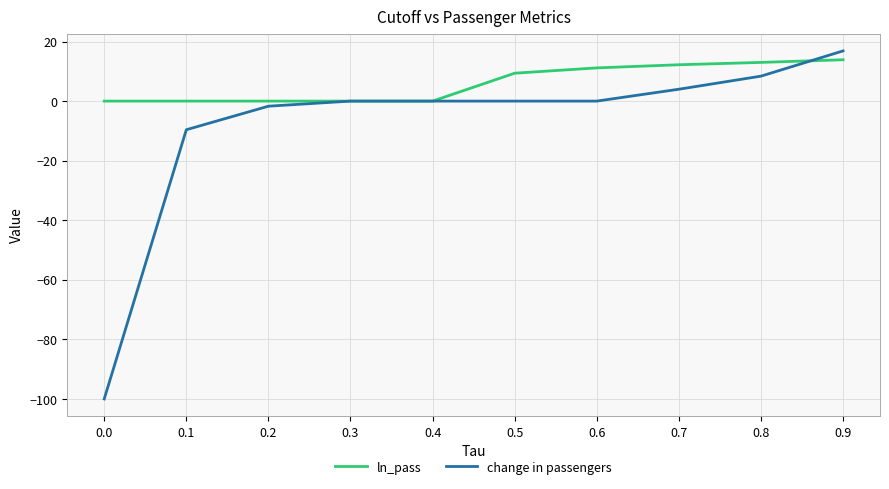

Reading right to left, what are all the values shown in this chart?

ln_pass: 13.9	13.0	12.2	11.2	9.4	0.0	0.0	0.0	0.0	0.0
change in passengers: 16.9	8.4	4.0	0.0	0.0	0.0	0.0	-1.7	-9.6	-100.0